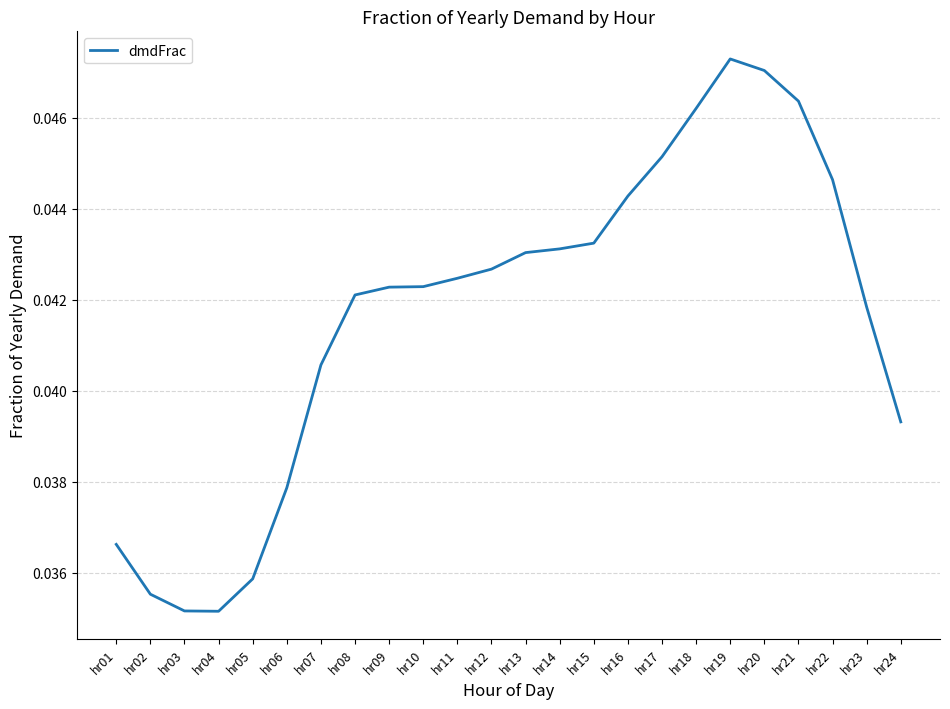

Which has a higher value, hr03 or hr15?

hr15